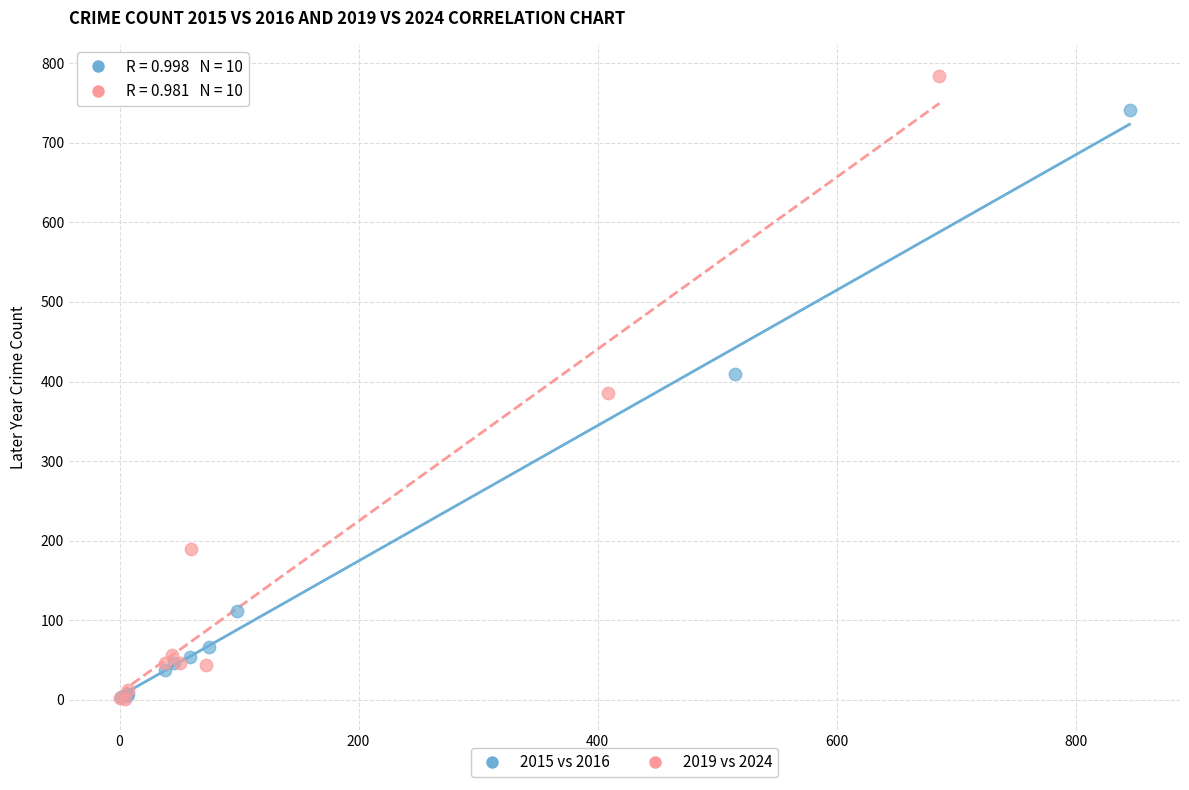

Which series contains the highest Y value?

2019 vs 2024